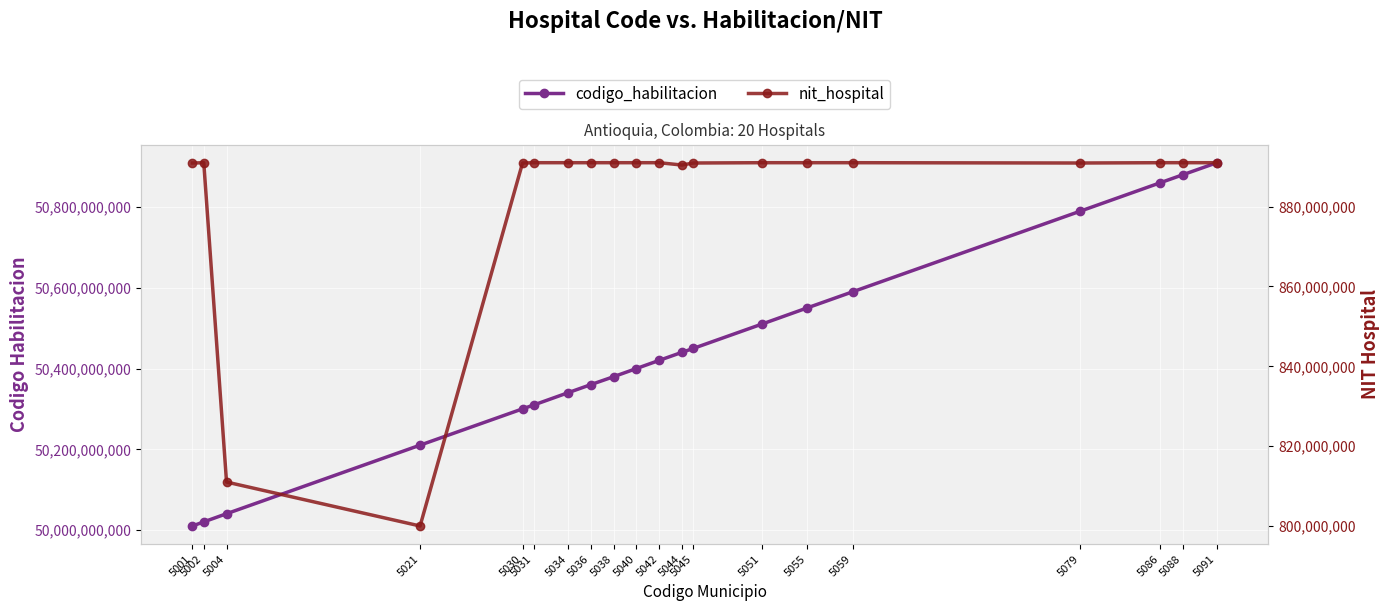

Reading left to right, transcribe all the data shown in this chart.

codigo_habilitacion: 50010214401	50020436001	50040588001	50210509801	50300437401	50310209101	50340443201	50360510801	50380153801	50400326101	50420547801	50440501401	50450214301	50510232301	50550547901	50590550601	50790407701	50860550701	50880561801	50910457201
nit_hospital: 890904647	890980643	811032722	800029509	890906346	890982101	890980814	890980959	890982183	890982138	890982264	890397282	890905991	890982134	890981851	890982153	890905193	890982065	890985703	890981494